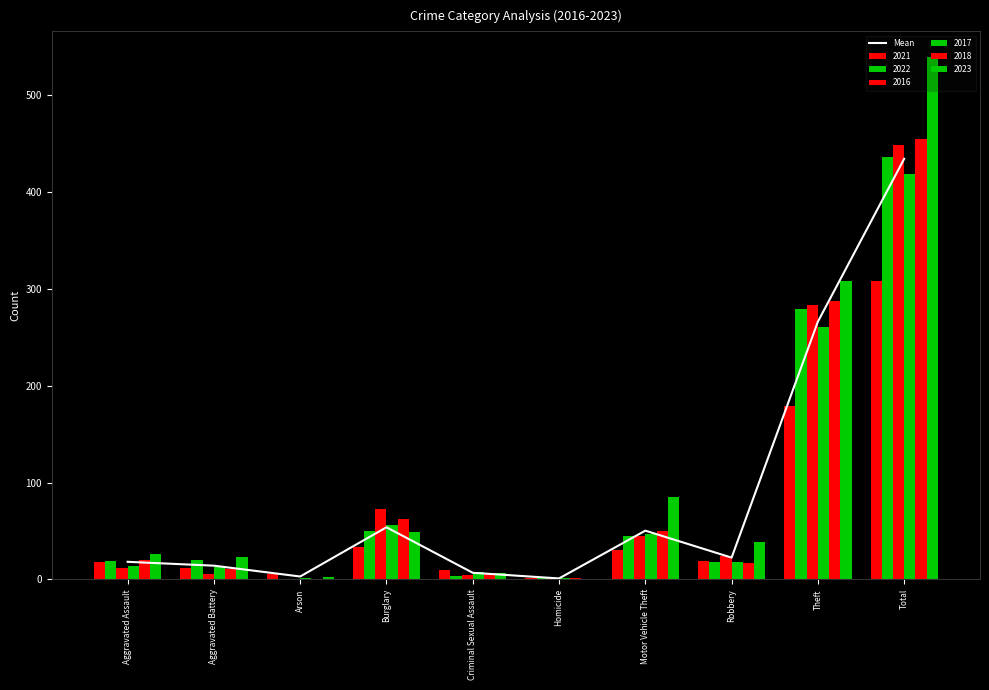

The value at Criminal Sexual Assault is 10.2. True or false?

False